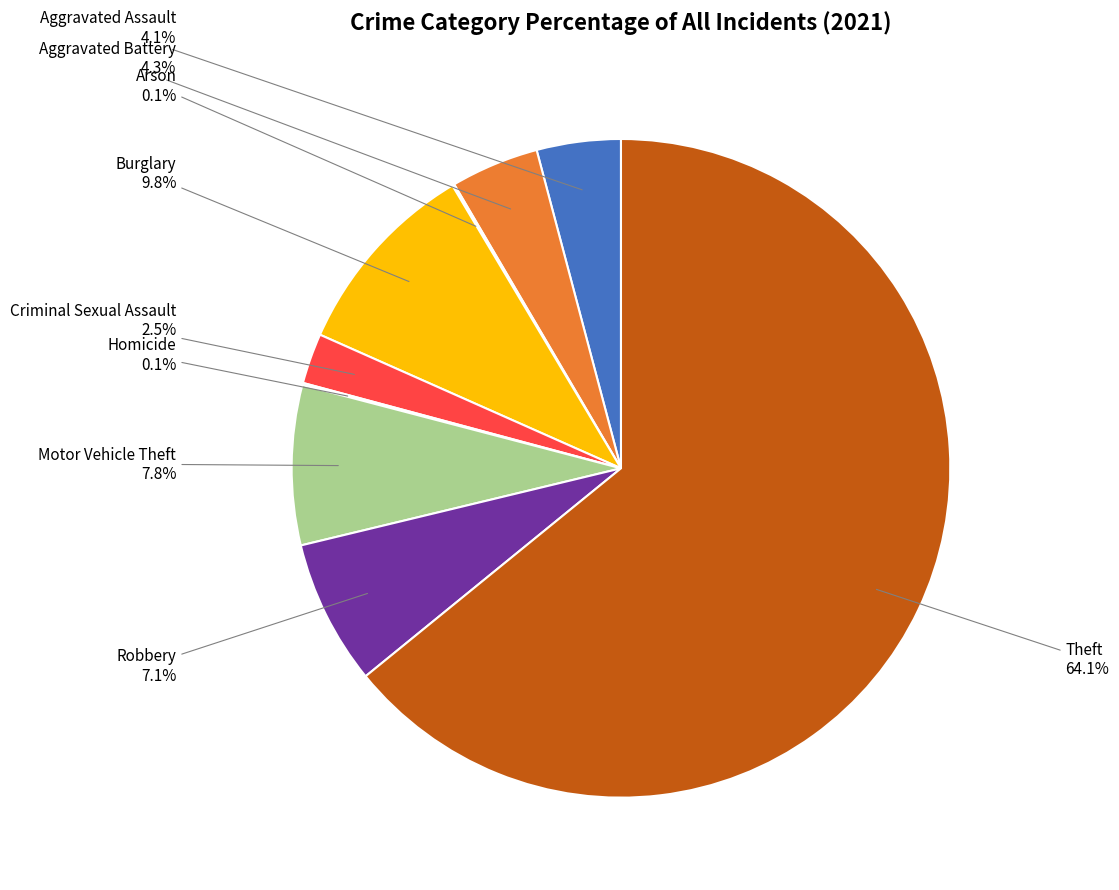

Is the sum of Burglary and Theft greater than half?

Yes